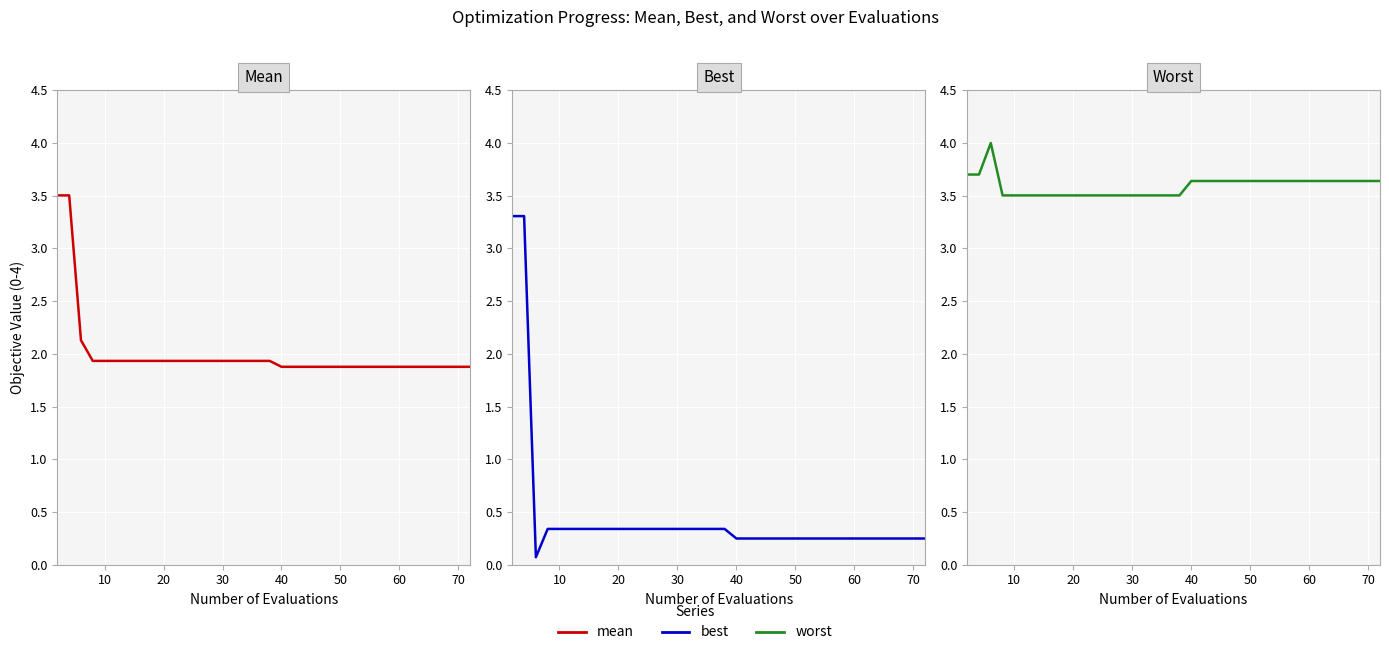

What is the value of the worst point at the 8th from the left?

3.5